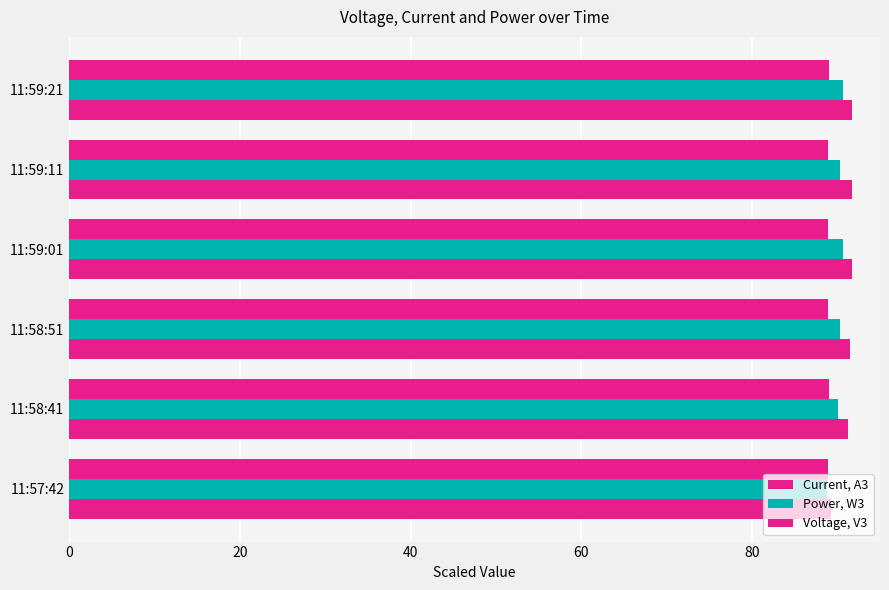

What is the smallest value displayed?

88.8